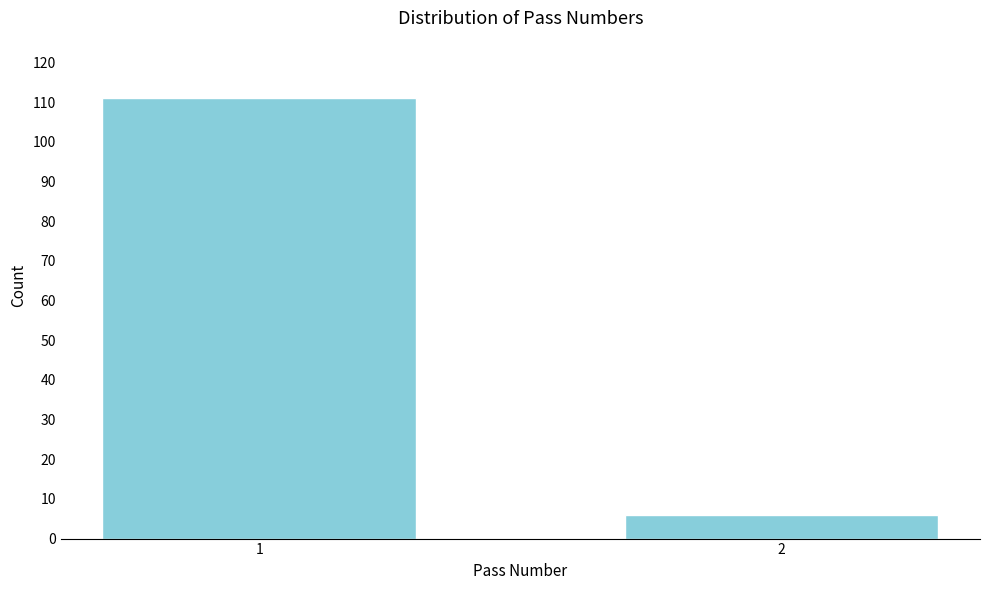

Reading left to right, transcribe all the data shown in this chart.

1=111	2=6